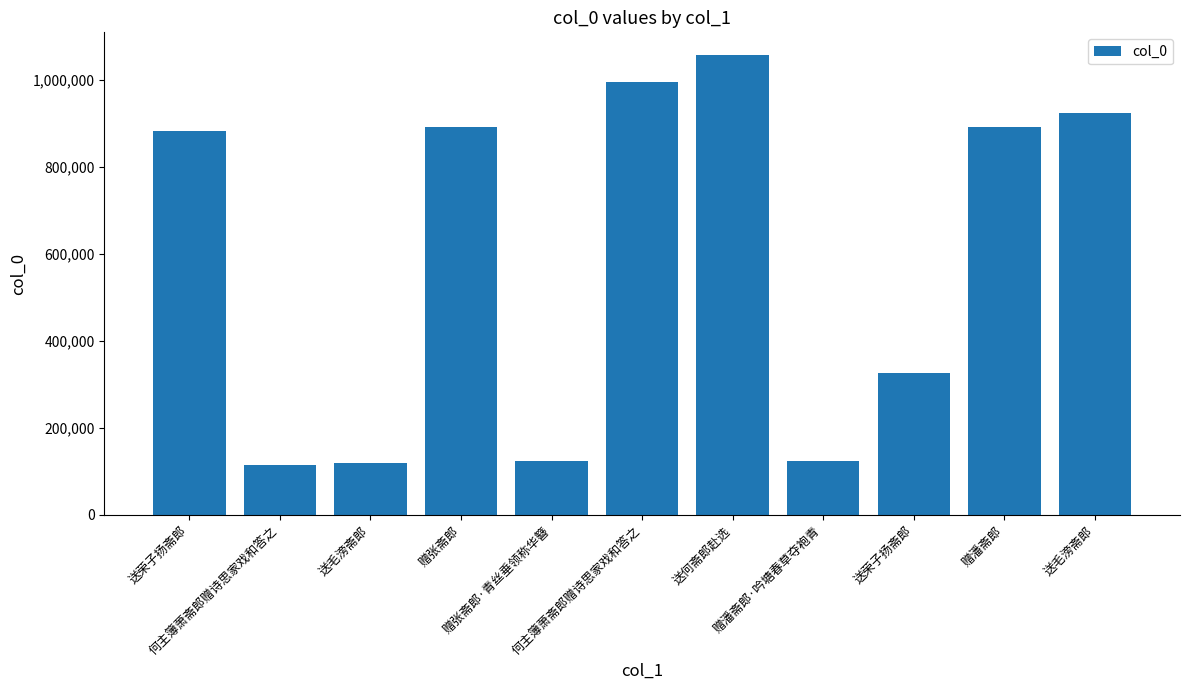

What is the difference between the maximum and minimum values?

943208